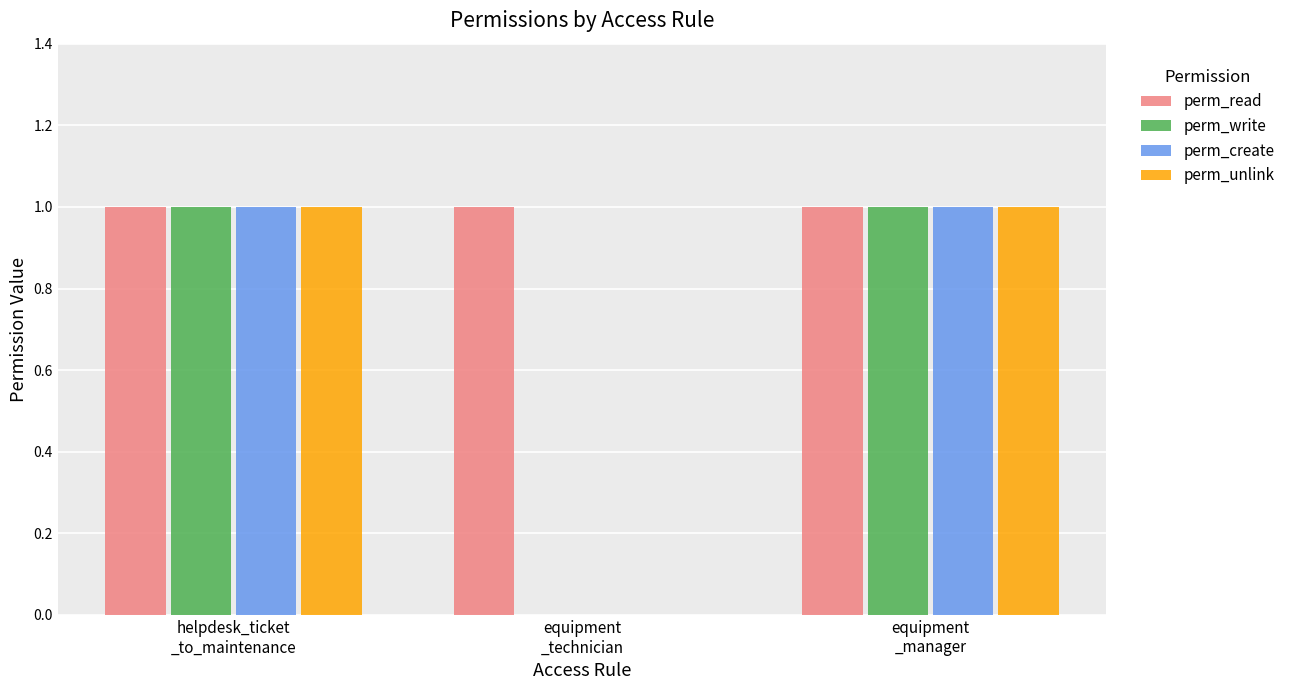

Does the chart contain stacked bars?

No